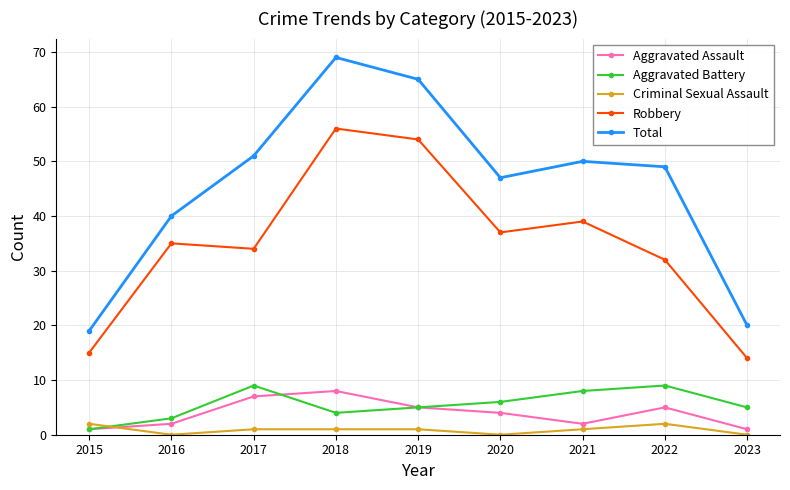

What is the value of the Total point at the 7th from the left?

50